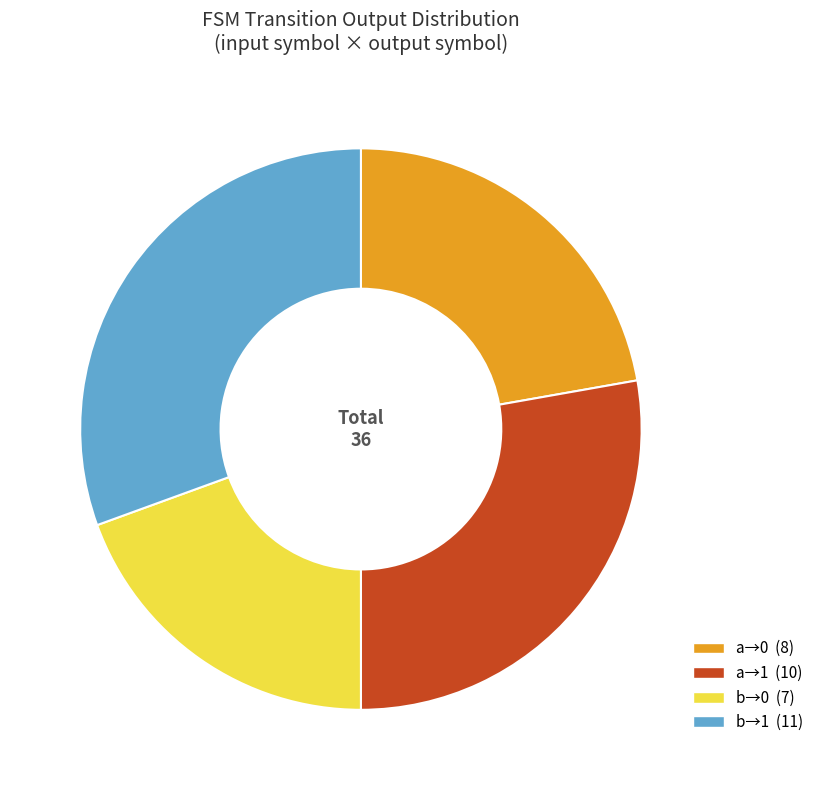

Is there any slice that represents more than half of the pie?

No